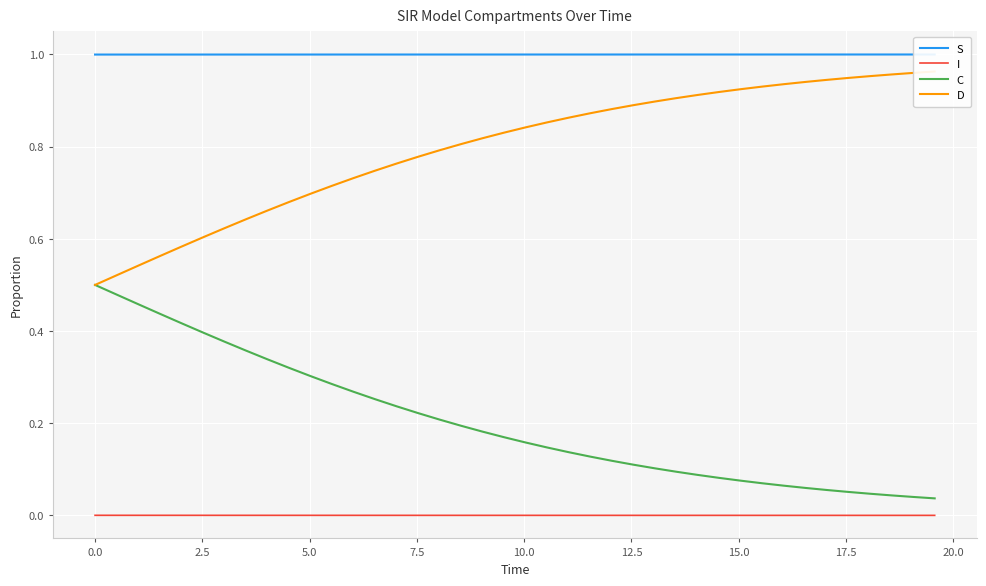

How many lines are shown in the chart?

4